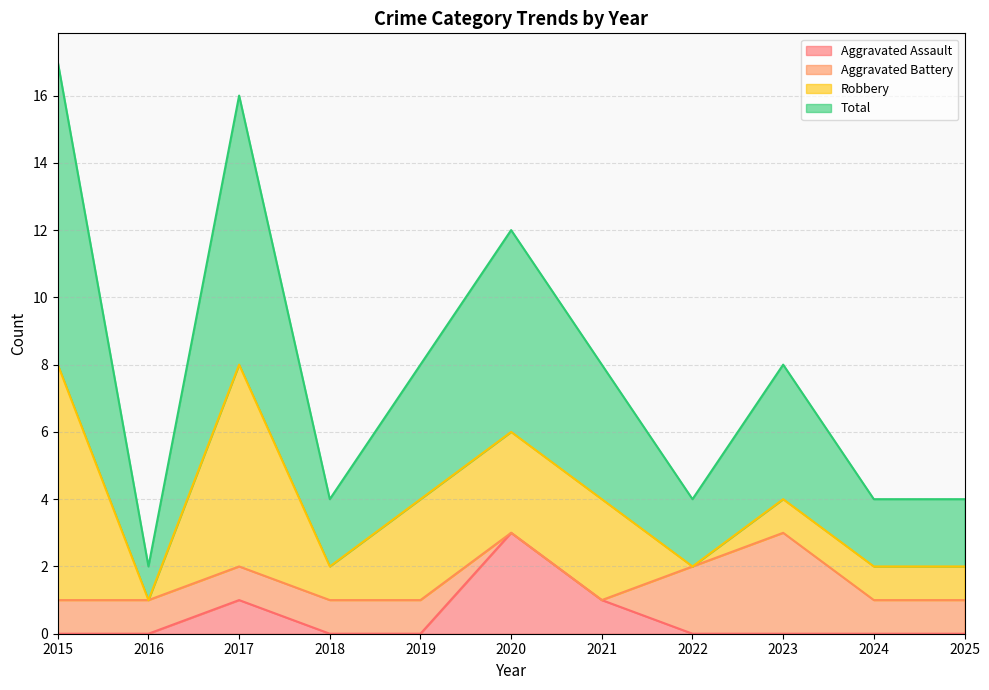

Which series has the largest range (max minus min)?

Total